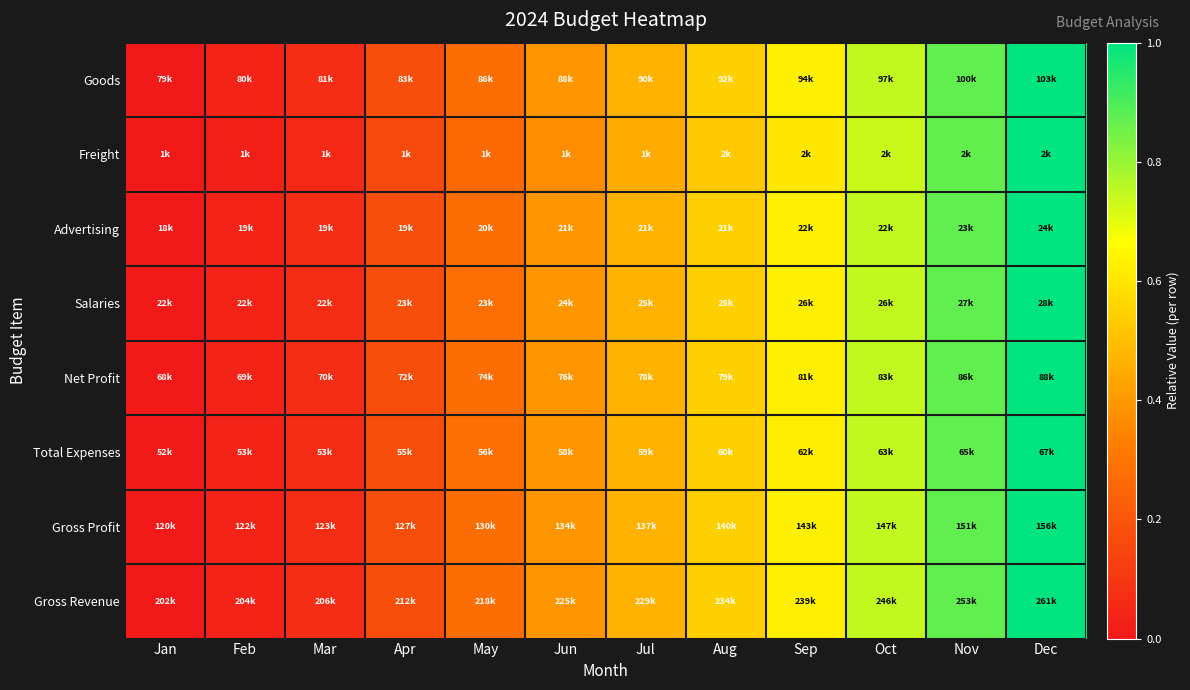

Reading right to left, transcribe all the data shown in this chart.

Goods: Dec=1.0	Nov=0.9	Oct=0.7	Sep=0.6	Aug=0.5	Jul=0.5	Jun=0.4	May=0.3	Apr=0.2	Mar=0.1	Feb=0.0	Jan=0.0
Freight: Dec=1.0	Nov=0.9	Oct=0.7	Sep=0.6	Aug=0.5	Jul=0.4	Jun=0.4	May=0.3	Apr=0.2	Mar=0.1	Feb=0.0	Jan=0.0
Advertising: Dec=1.0	Nov=0.9	Oct=0.7	Sep=0.6	Aug=0.5	Jul=0.5	Jun=0.4	May=0.3	Apr=0.2	Mar=0.1	Feb=0.0	Jan=0.0
Salaries: Dec=1.0	Nov=0.9	Oct=0.7	Sep=0.6	Aug=0.5	Jul=0.5	Jun=0.4	May=0.3	Apr=0.2	Mar=0.1	Feb=0.0	Jan=0.0
Net Profit: Dec=1.0	Nov=0.9	Oct=0.7	Sep=0.6	Aug=0.5	Jul=0.5	Jun=0.4	May=0.3	Apr=0.2	Mar=0.1	Feb=0.0	Jan=0.0
Total Expenses: Dec=1.0	Nov=0.9	Oct=0.7	Sep=0.6	Aug=0.5	Jul=0.5	Jun=0.4	May=0.3	Apr=0.2	Mar=0.1	Feb=0.0	Jan=0.0
Gross Profit: Dec=1.0	Nov=0.9	Oct=0.7	Sep=0.6	Aug=0.5	Jul=0.5	Jun=0.4	May=0.3	Apr=0.2	Mar=0.1	Feb=0.0	Jan=0.0
Gross Revenue: Dec=1.0	Nov=0.9	Oct=0.7	Sep=0.6	Aug=0.5	Jul=0.5	Jun=0.4	May=0.3	Apr=0.2	Mar=0.1	Feb=0.0	Jan=0.0